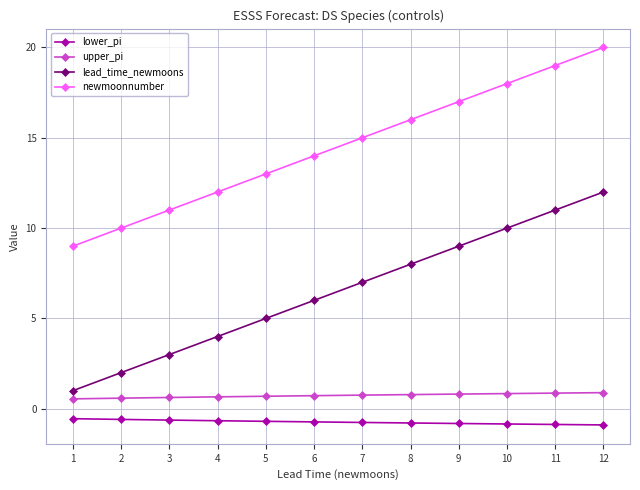

What is the difference between the highest and lowest values at 9?

17.8